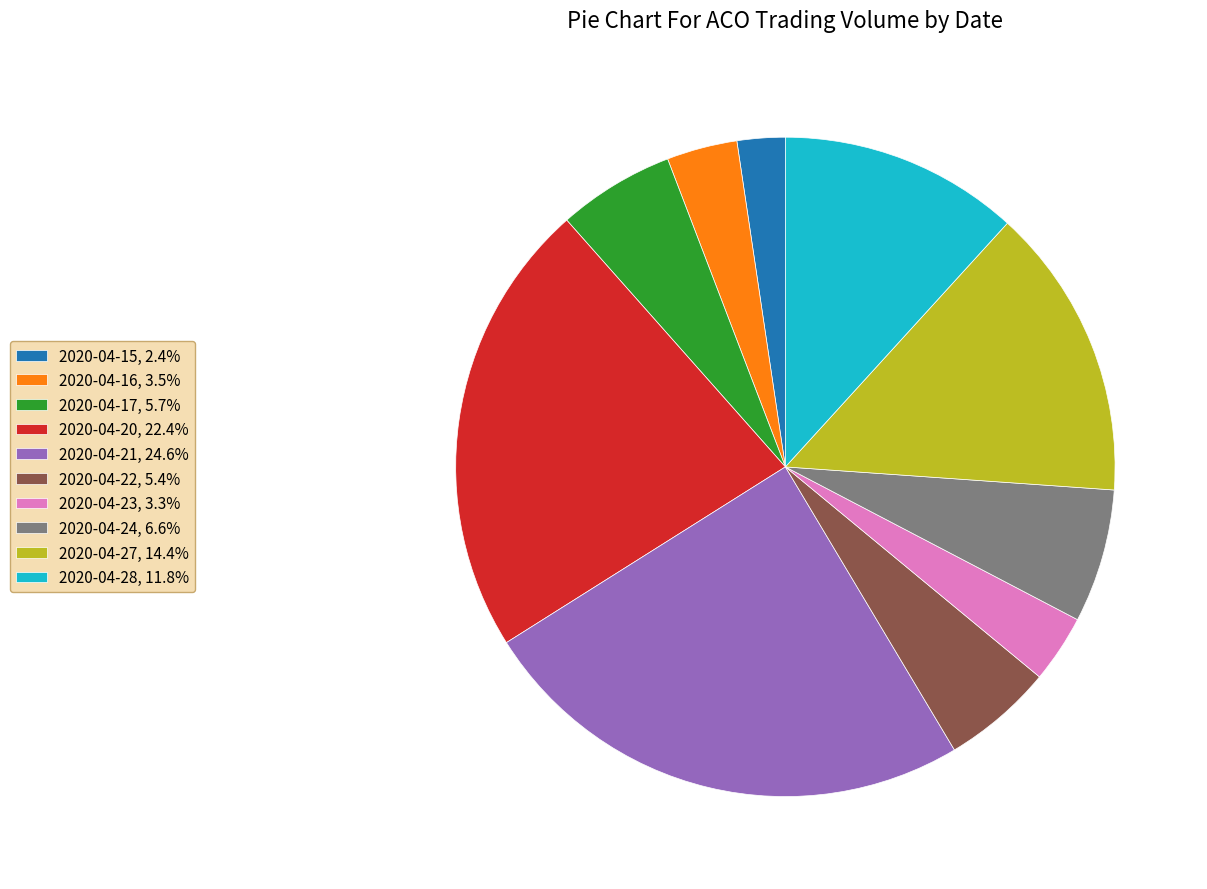

Is 2020-04-15 the majority of the pie?

No